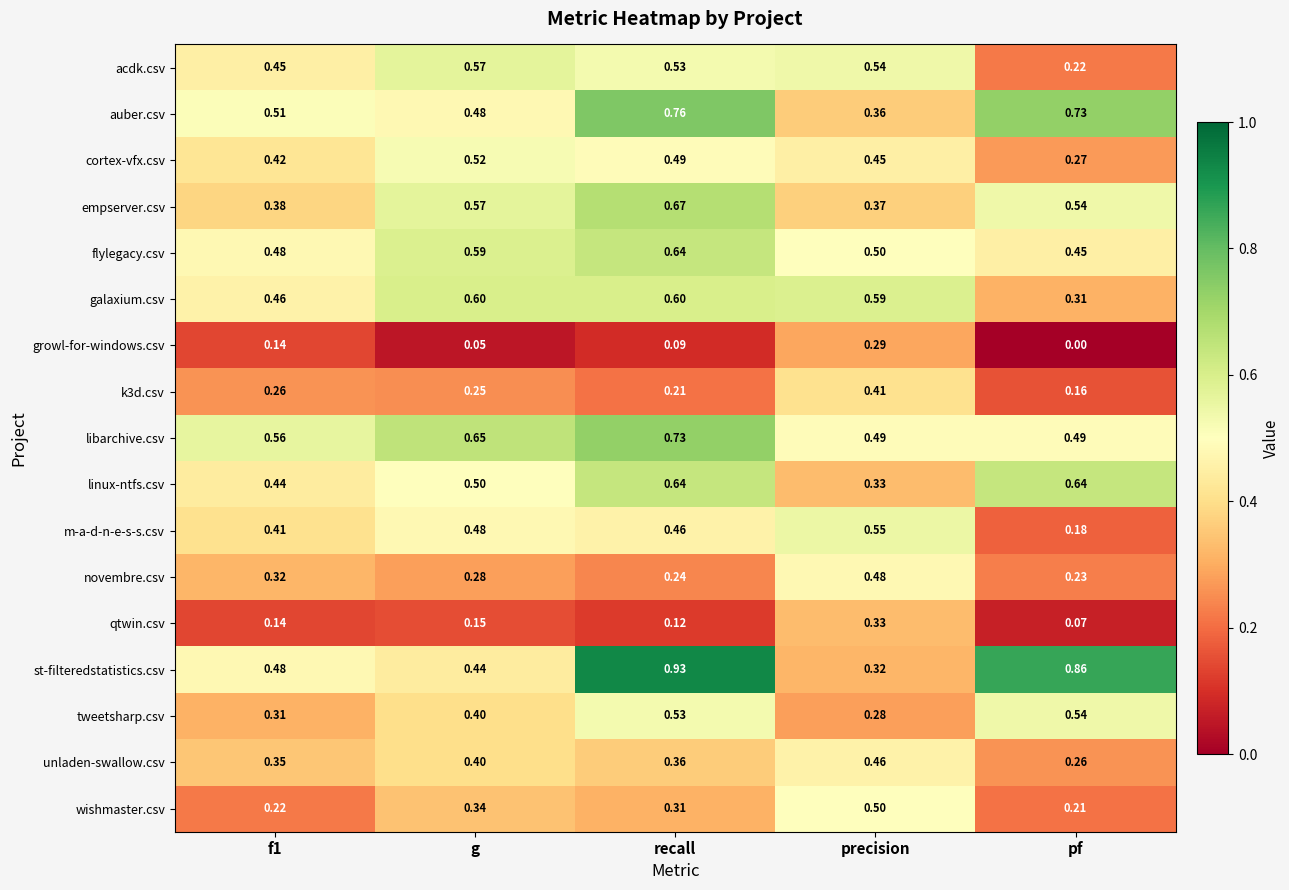

Which category has the highest value across all series?

recall